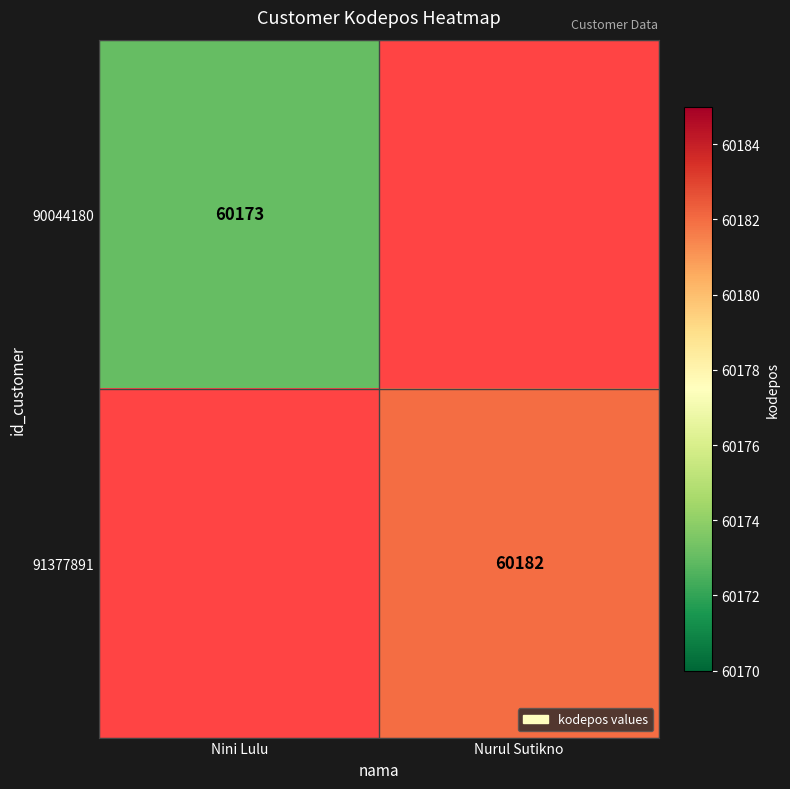

How many categories are shown in the chart?

2